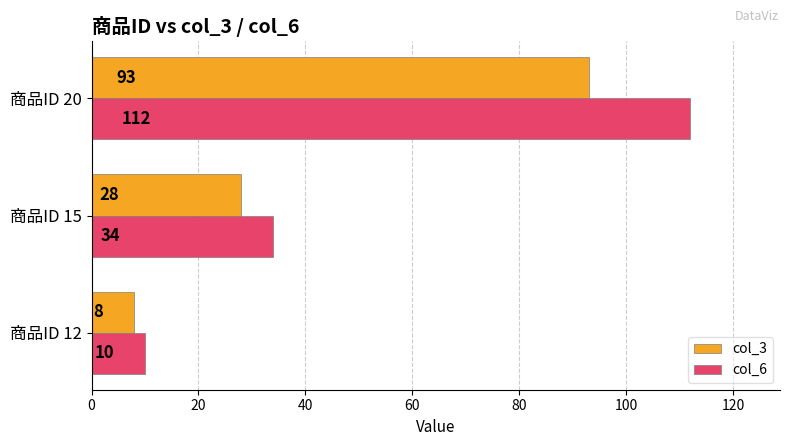

Rank the series by their average value, from highest to lowest.

col_6, col_3